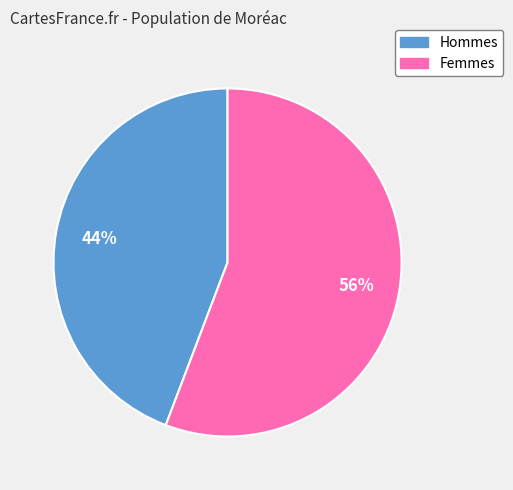

To the nearest percent, what is the average slice percentage?

50%